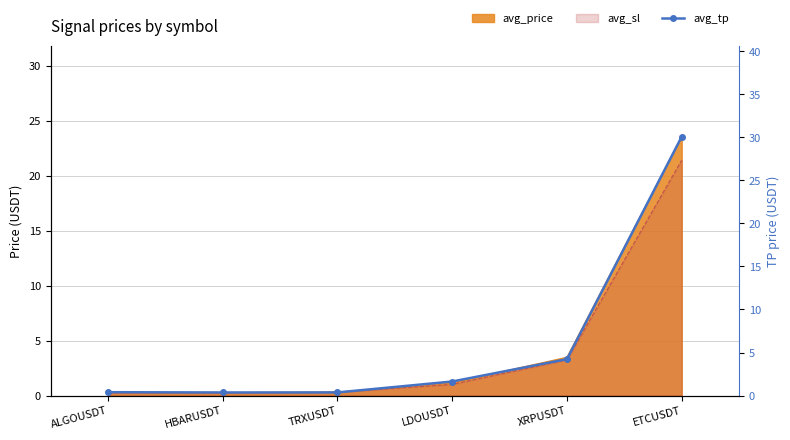

At which category does the chart reach its peak across all series?

ETCUSDT